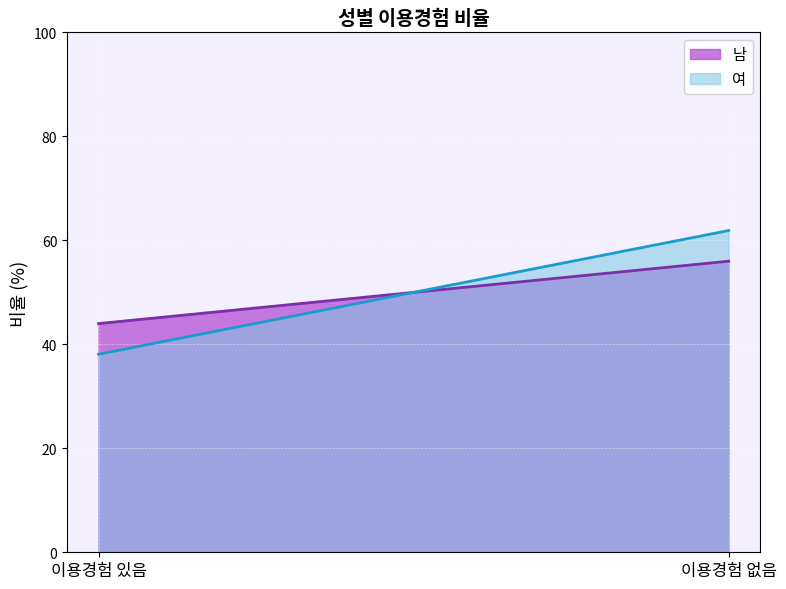

Which series has the largest total across all categories?

남